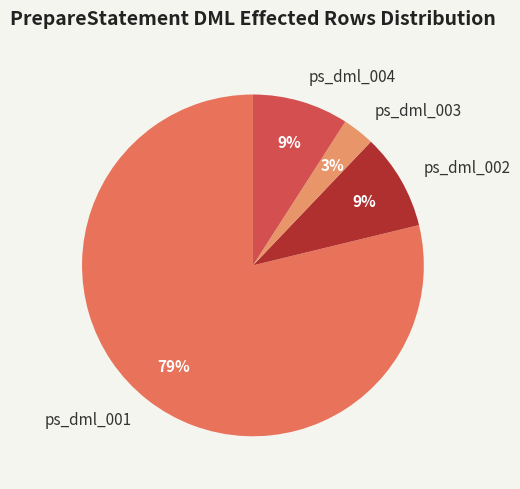

What is the smallest slice in the pie chart?

ps_dml_003